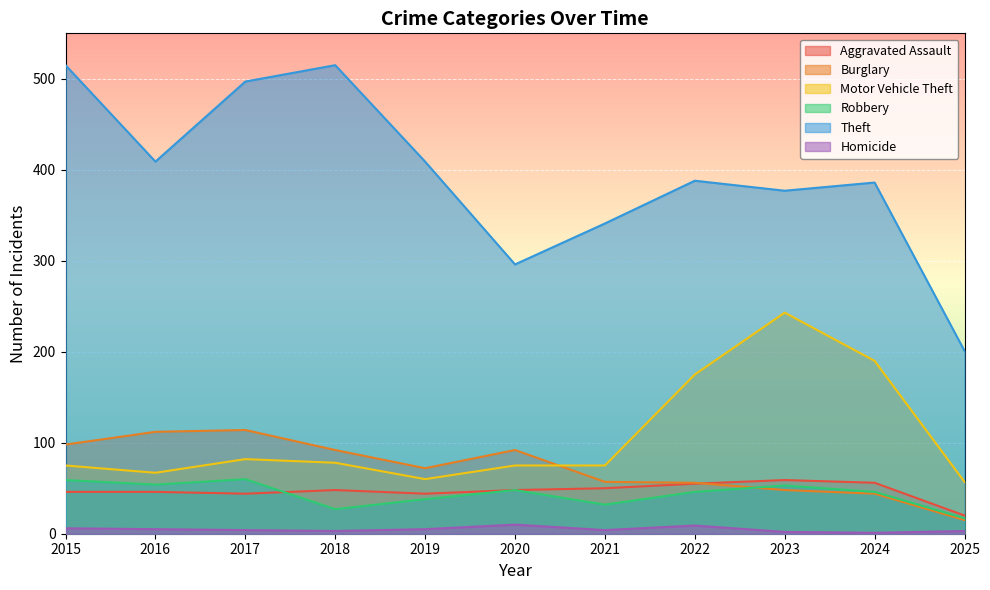

True or false: Motor Vehicle Theft and Theft cross at least once.

False